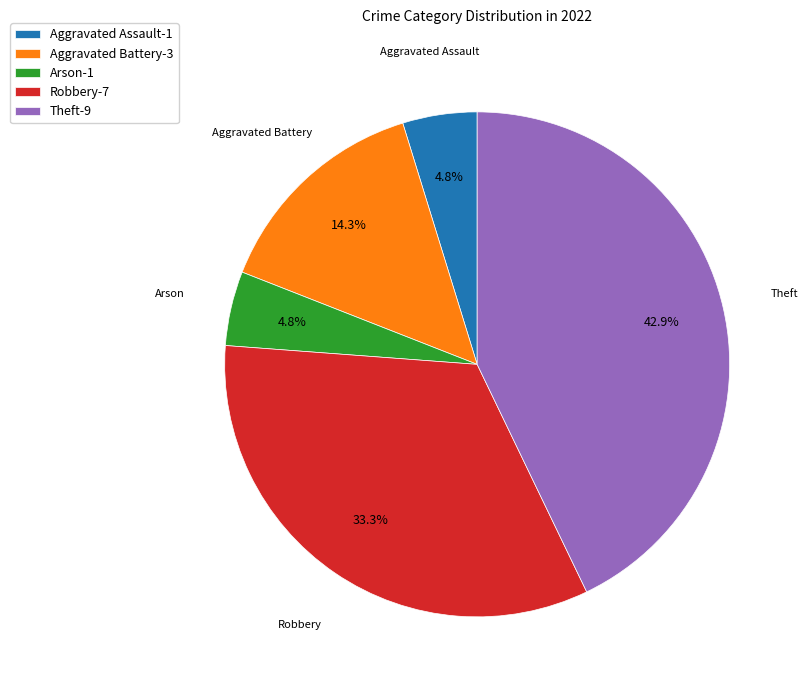

Is Robbery the majority of the pie?

No